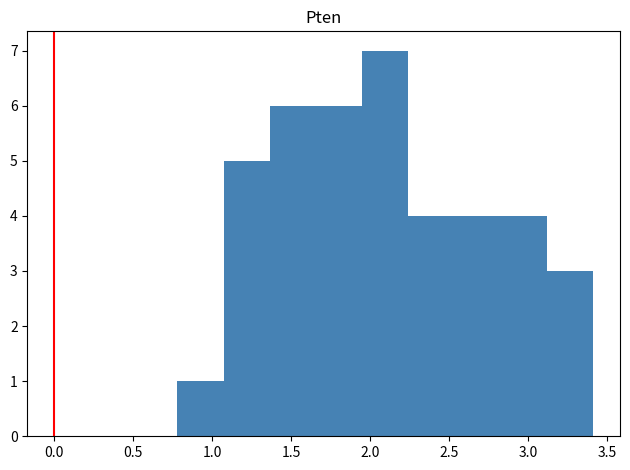

Reading left to right, transcribe this chart: for each bar, give the range it covers on the x-axis and its height. Neither the bar edges nor the heights are printed on the chart, so give them approximately, as read against the axes.

0.80 to 1.05: 1
1.05 to 1.35: 5
1.35 to 1.65: 6
1.65 to 1.95: 6
1.95 to 2.25: 7
2.25 to 2.55: 4
2.55 to 2.80: 4
2.80 to 3.10: 4
3.10 to 3.40: 3